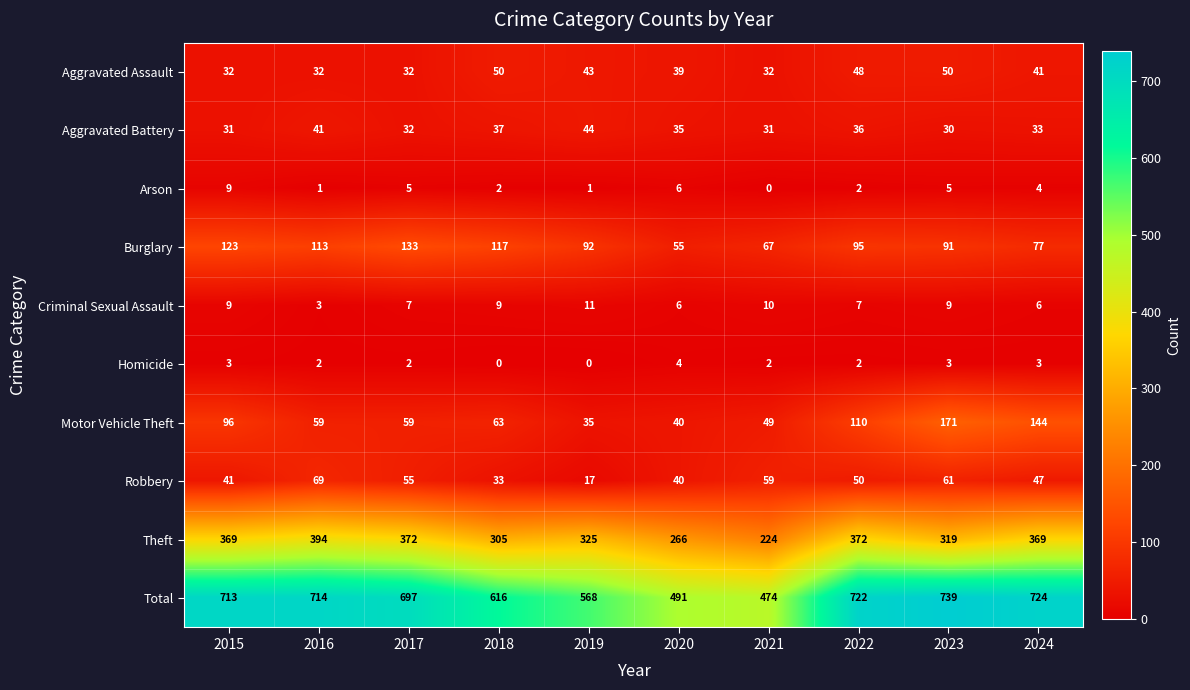

Rank the series at 2021 from highest to lowest value.

Total, Theft, Burglary, Robbery, Motor Vehicle Theft, Aggravated Assault, Aggravated Battery, Criminal Sexual Assault, Homicide, Arson